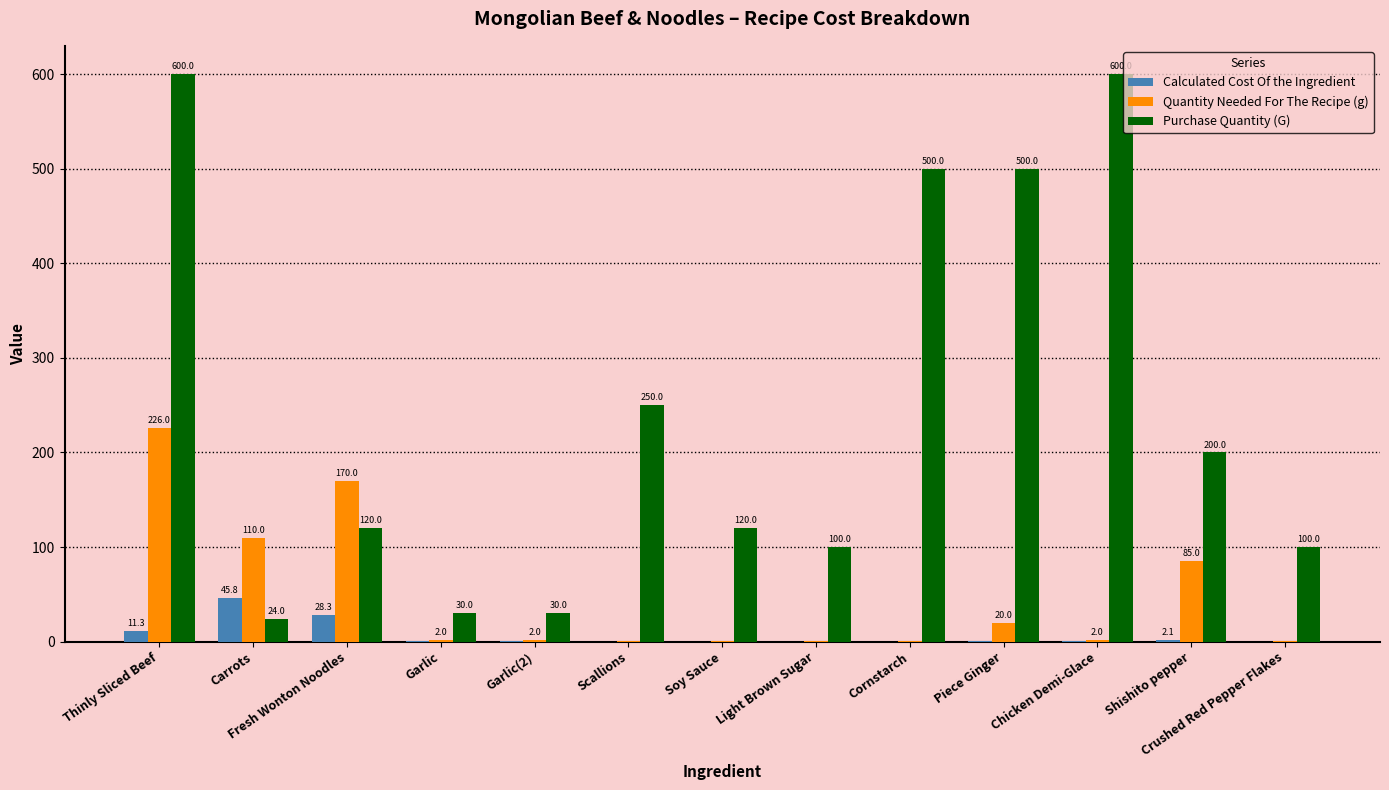

At which category is the sum across all series the highest?

Thinly Sliced Beef